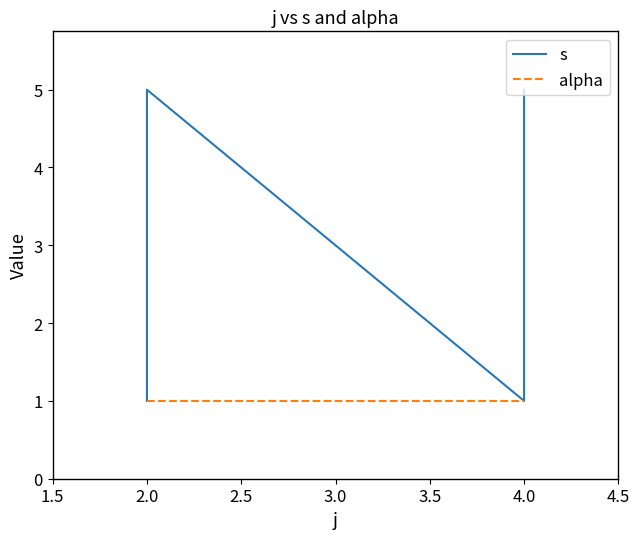

What is the label of the 4th point from the right?

4.0